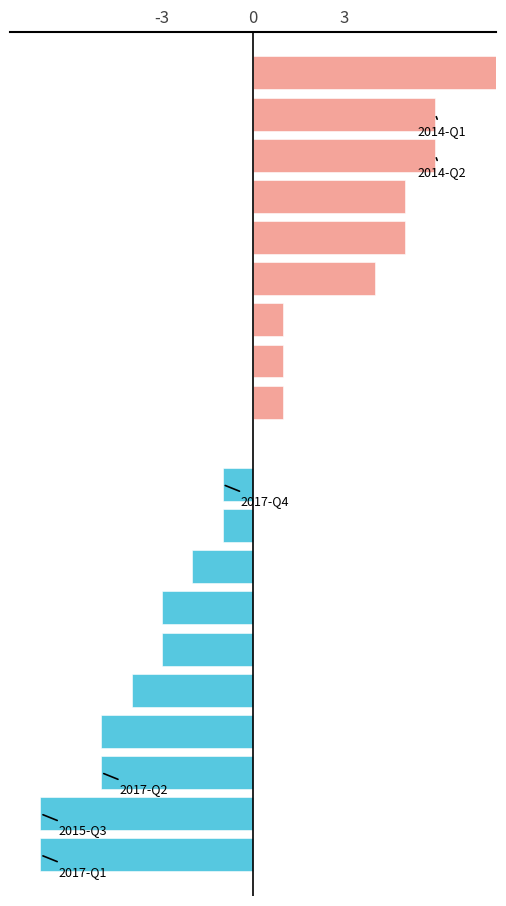

How many values exceed 0?

9